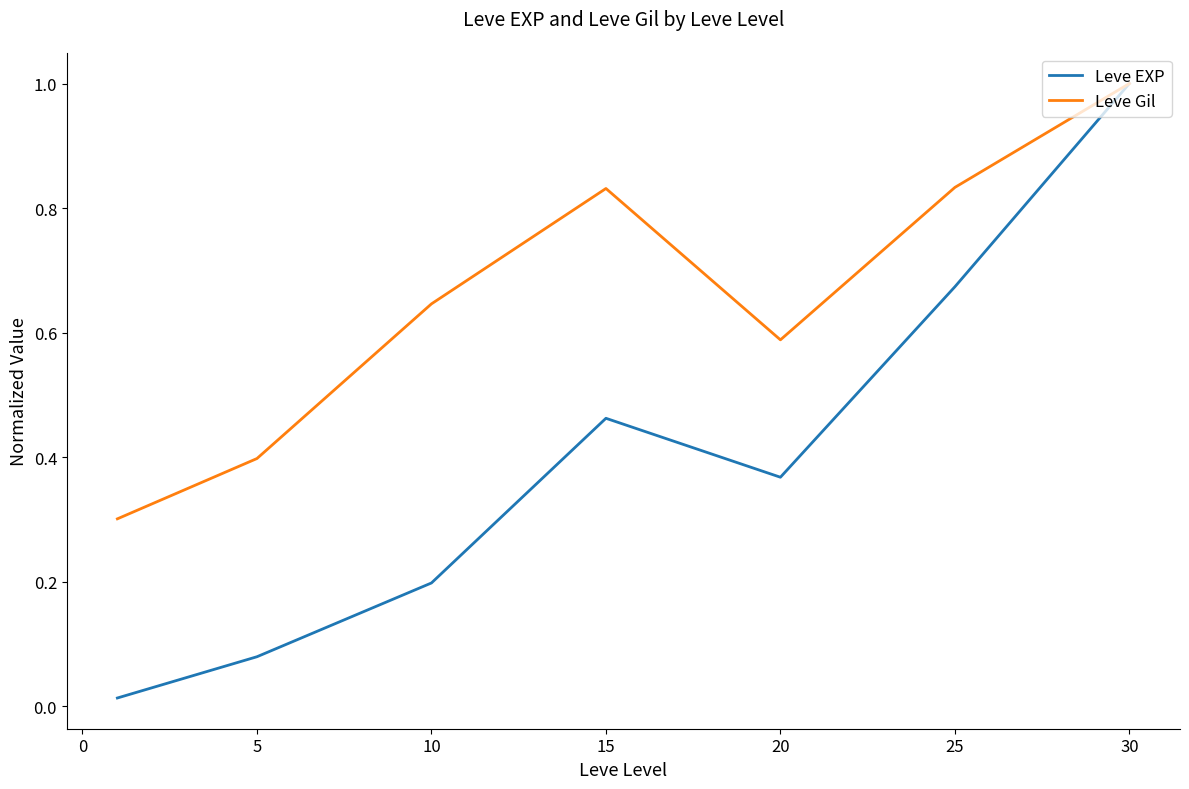

Which series has the largest range (max minus min)?

Leve EXP